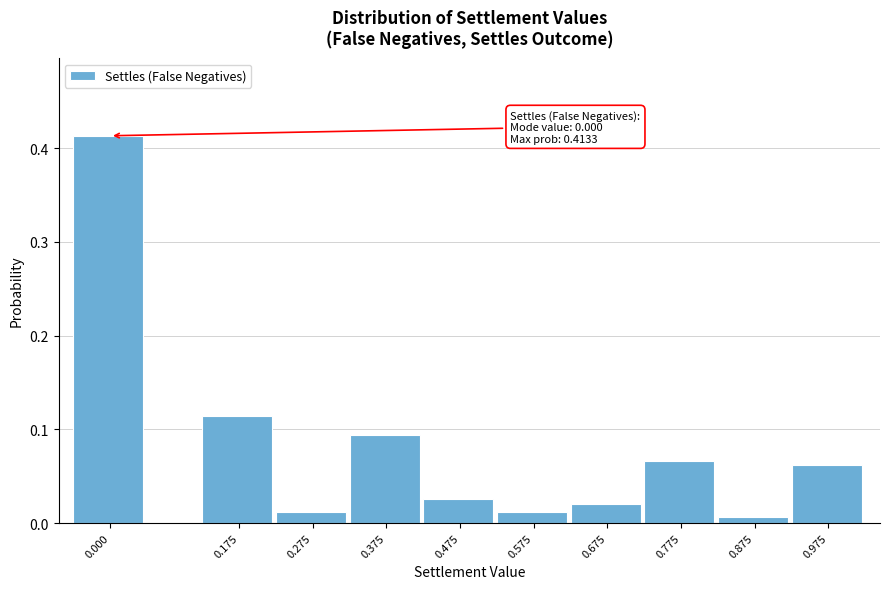

What is the change in value from 0.275 to 0.775?

+0.1